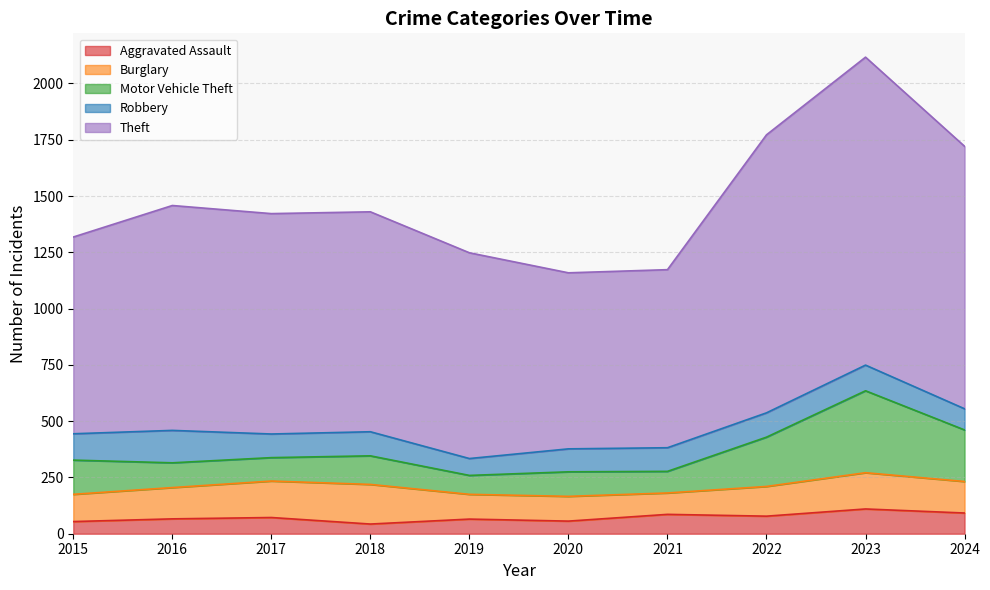

At which category is the sum across all series the highest?

2023